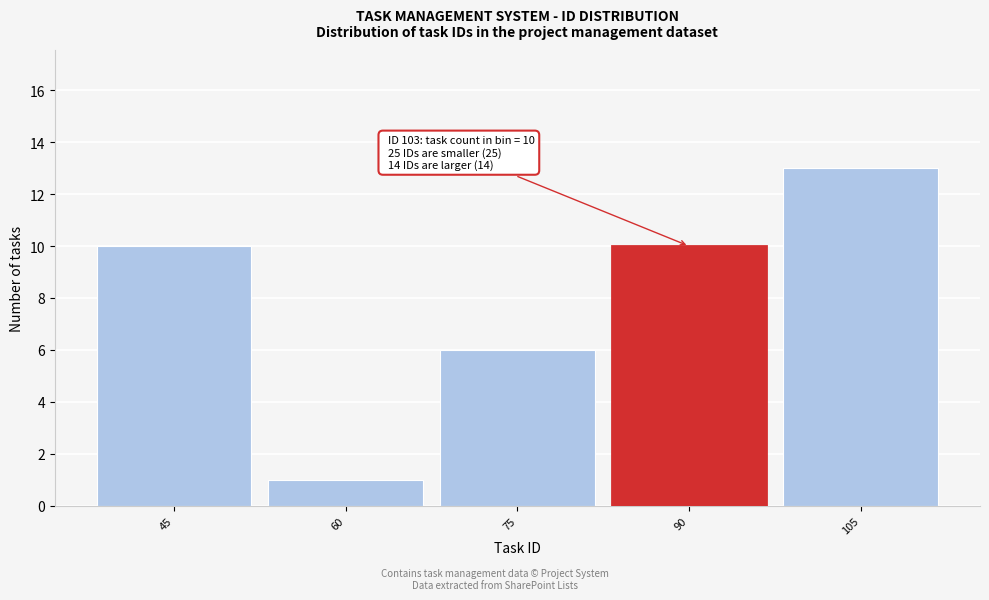

Reading left to right, what are all the values shown in this chart?

10	1	6	10	13